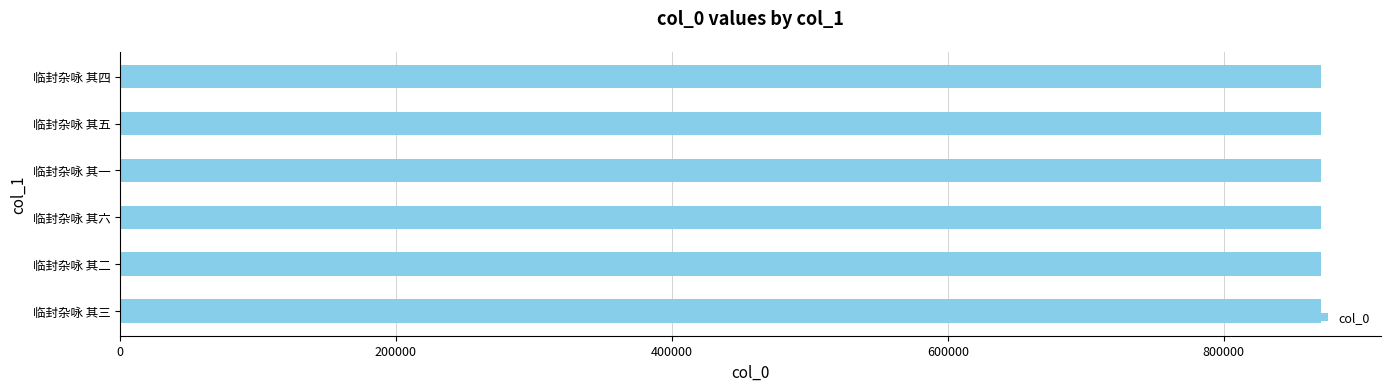

What is the sum of the values at 临封杂咏 其一 and 临封杂咏 其四?

1740665